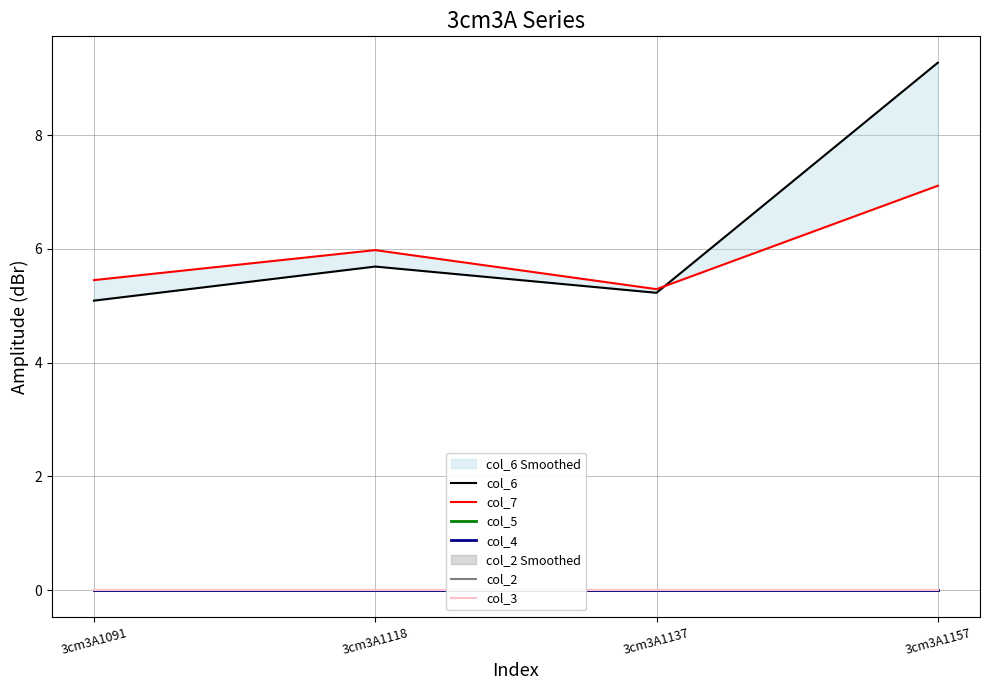

Count the number of data series in this chart.

6